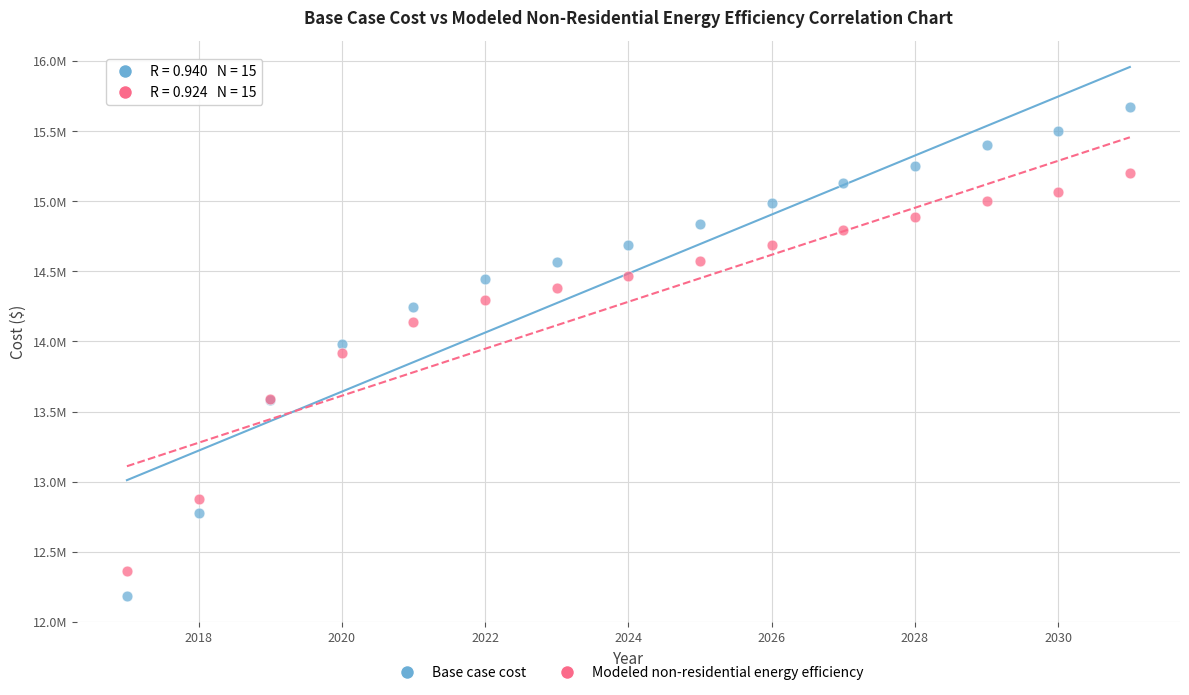

Which series reaches the minimum Y coordinate?

Base case cost